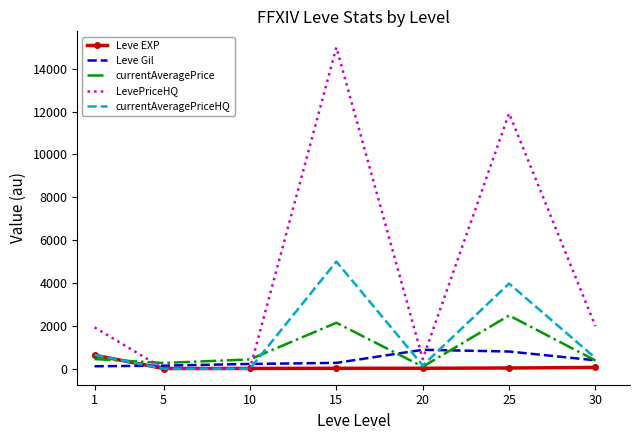

In currentAveragePrice, how many points are lower than both neighbors (excluding endpoints)?

2